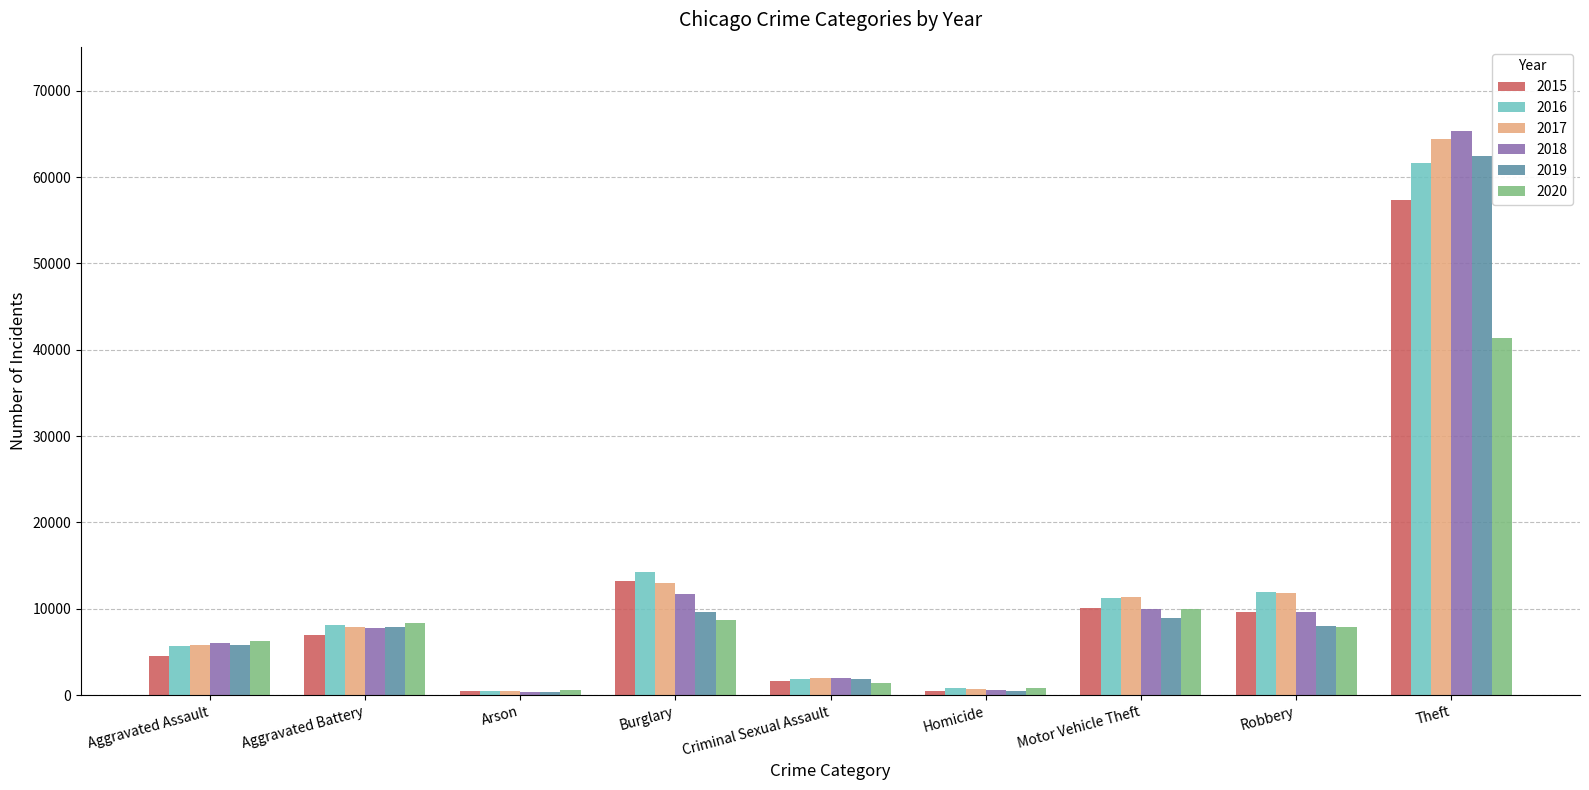

Between Aggravated Assault and Robbery, which series saw the biggest shift?

2016